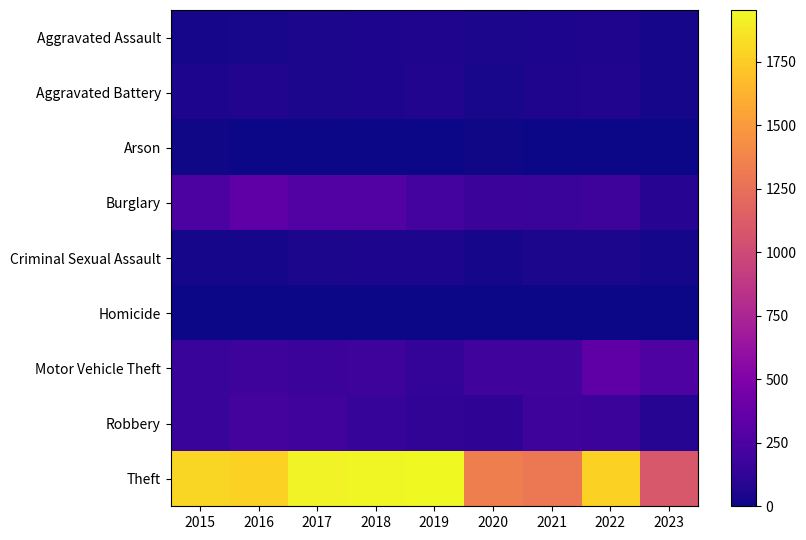

Rank the series at 2016 from highest to lowest value.

Theft, Burglary, Robbery, Motor Vehicle Theft, Aggravated Battery, Aggravated Assault, Criminal Sexual Assault, Arson, Homicide